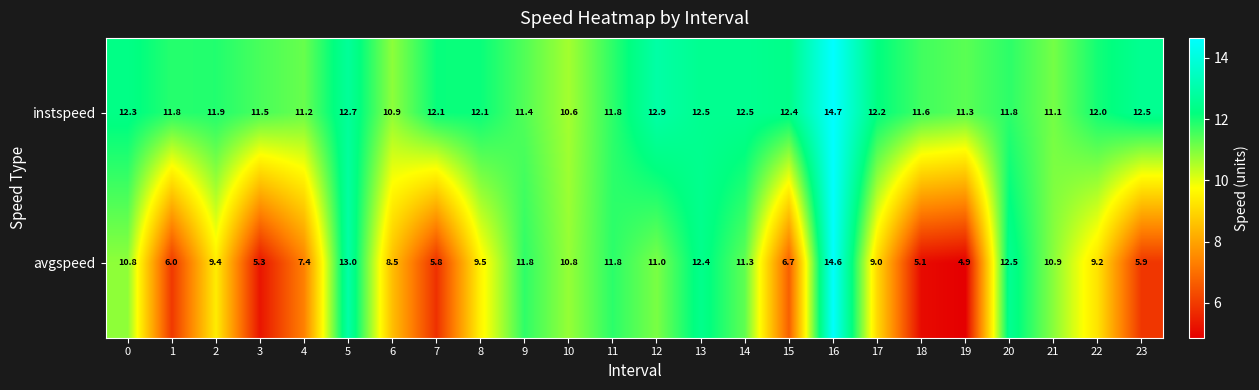

Is it true that avgspeed equals 7.0 at 11?

False